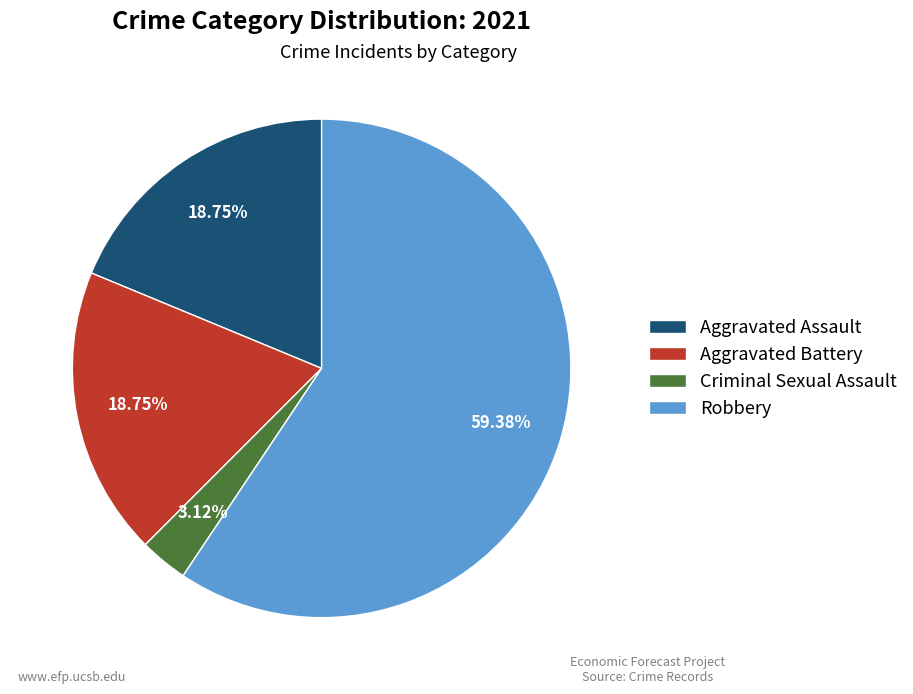

Is Criminal Sexual Assault the majority of the pie?

No